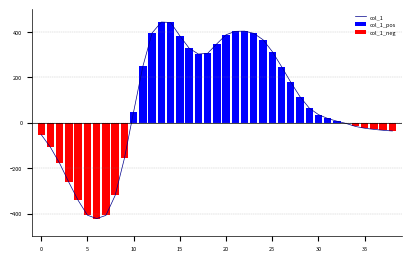

True or false: col_1_neg has a value of -50 at 0.

False